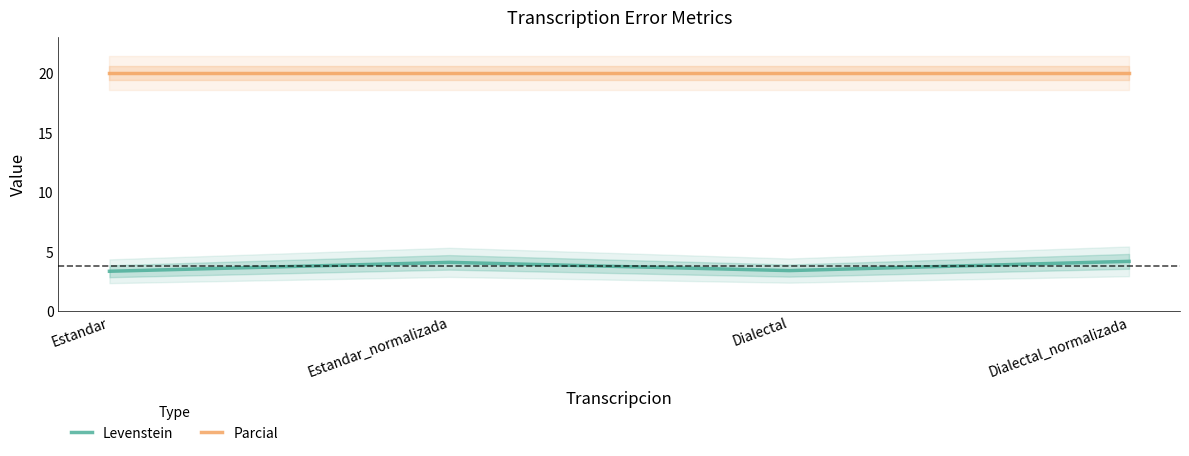

List the labels in order of Levenstein value, largest first.

Dialectal_normalizada, Estandar_normalizada, Dialectal, Estandar